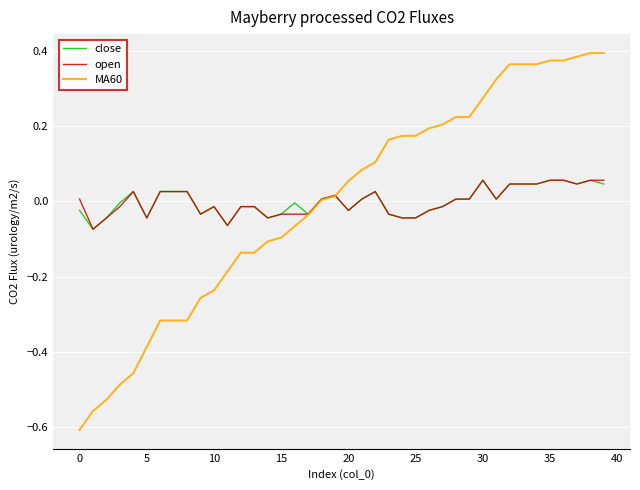

Which series has the widest spread of values?

MA60